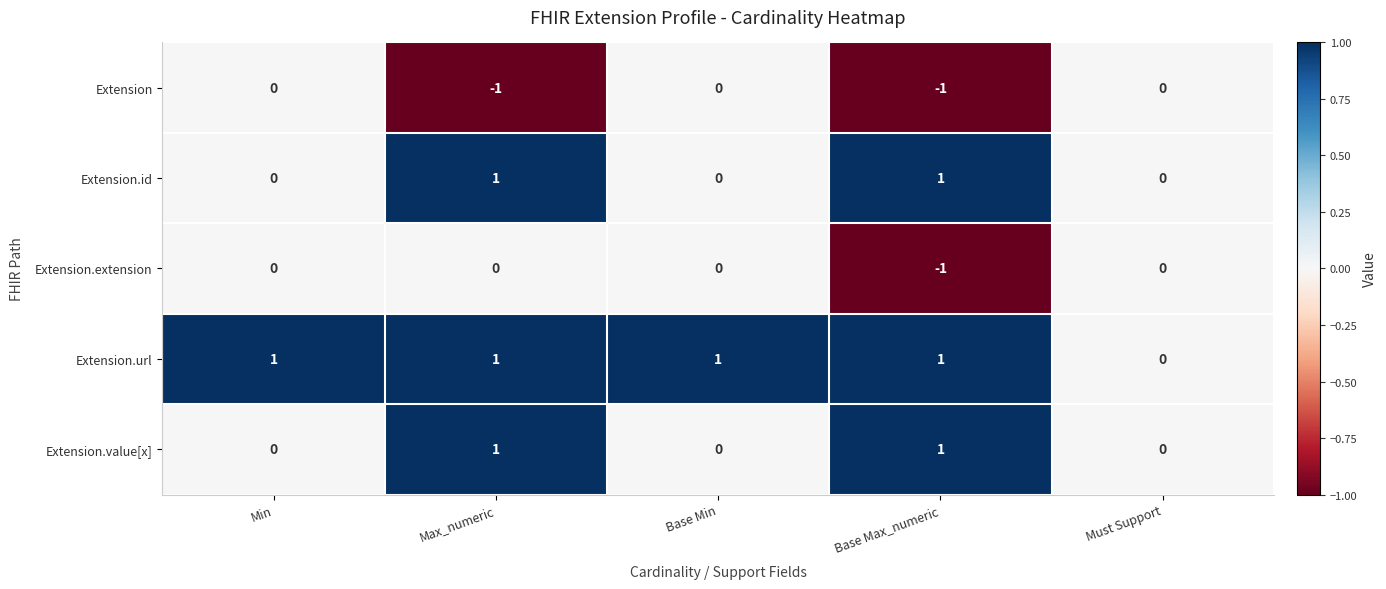

What is the sum of all Extension.url values?

4